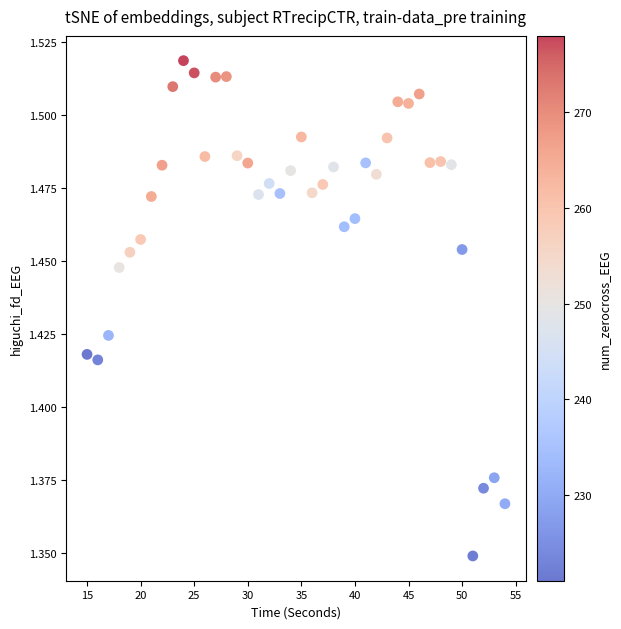

What is the range of X values (max minus min)?

39.0